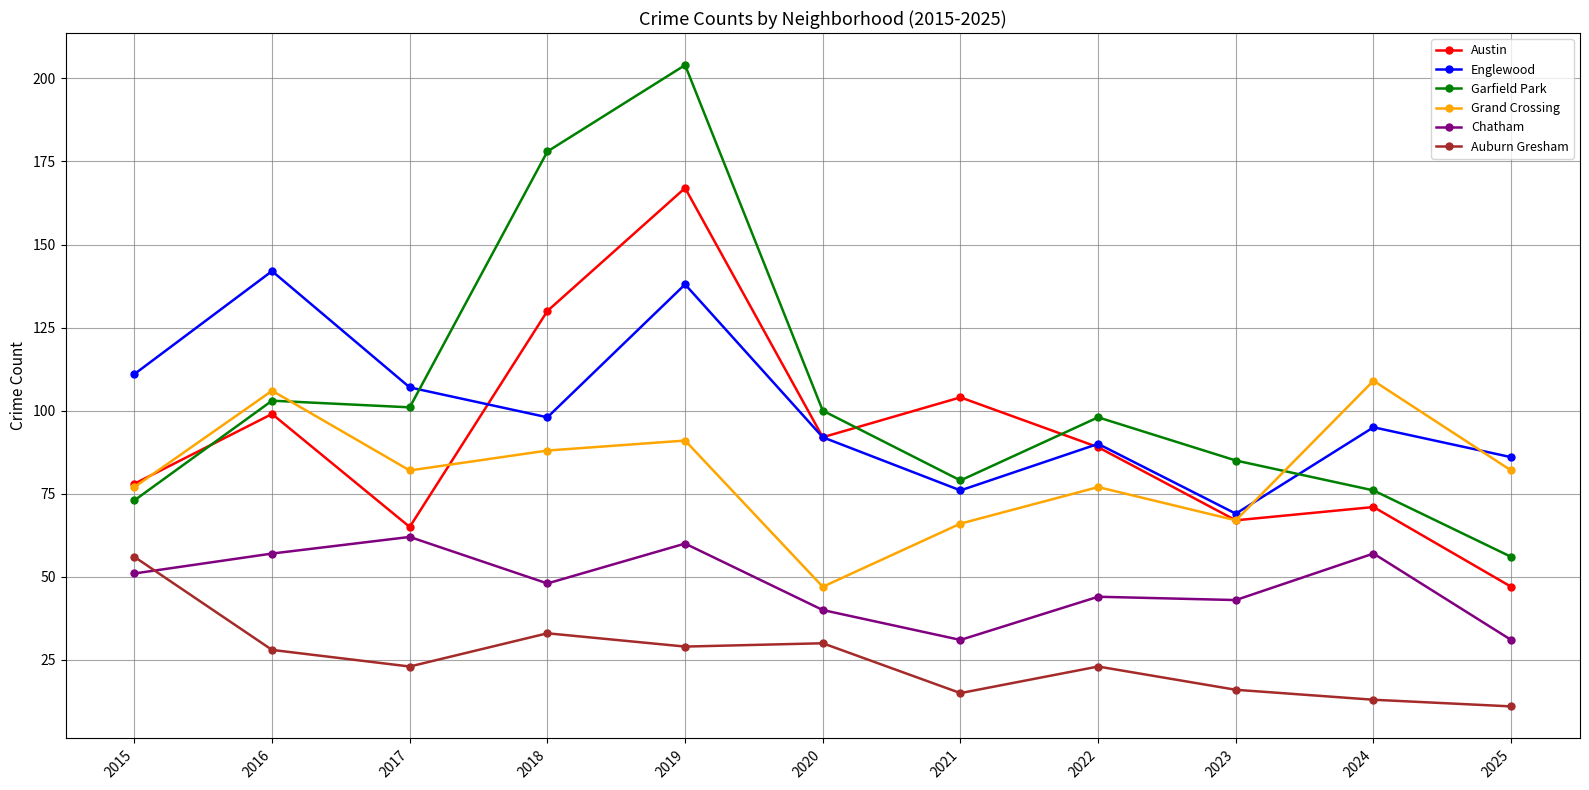

Rank the series by their maximum value, from highest to lowest.

Garfield Park, Austin, Englewood, Grand Crossing, Chatham, Auburn Gresham